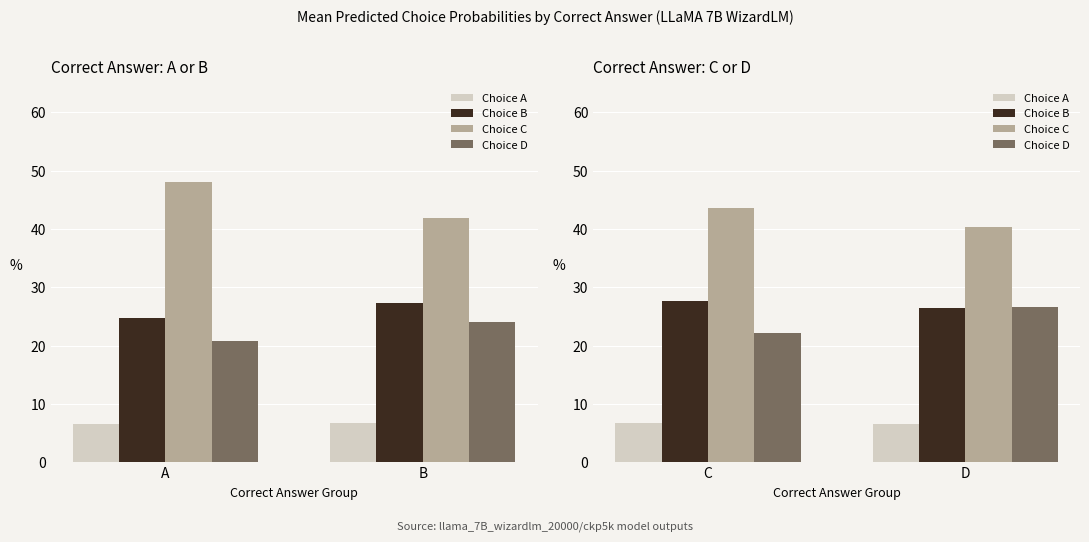

How many values in the Choice B series exceed 27?

1